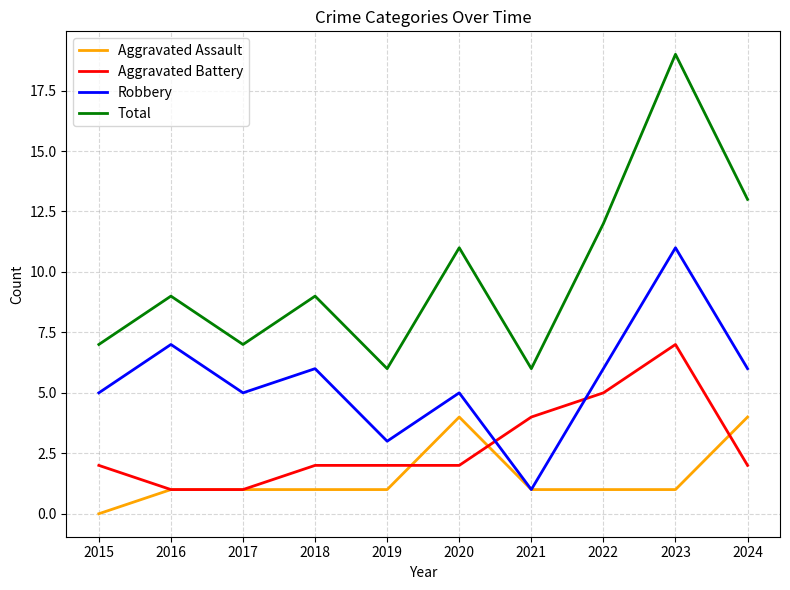

Count the number of data series in this chart.

4